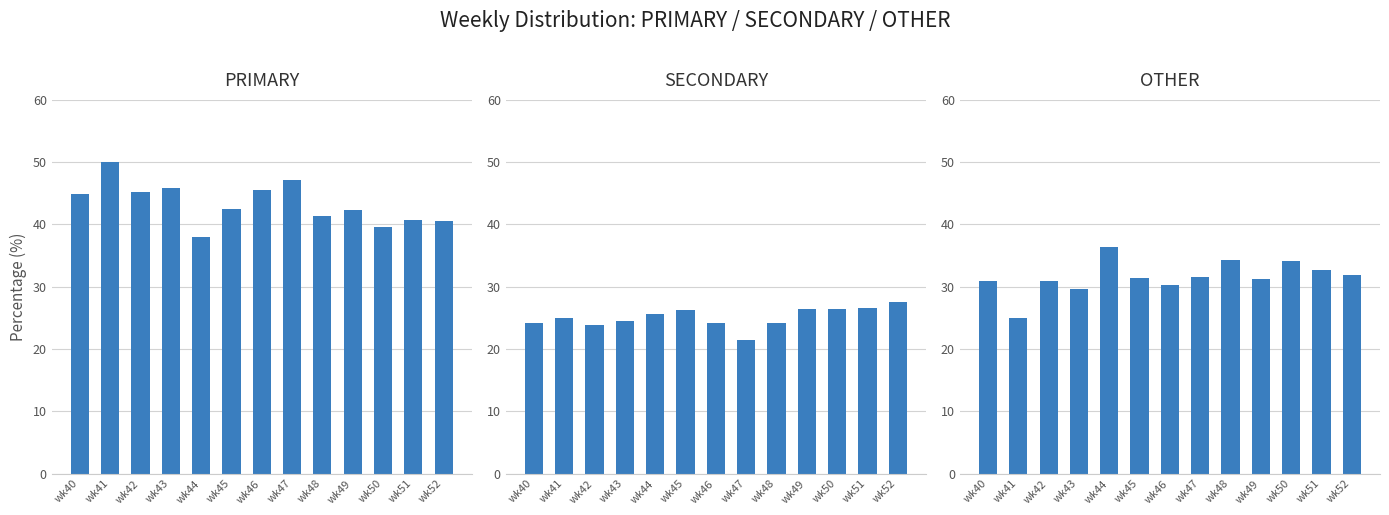

True or false: PRIMARY has a value of 19.1 at wk52.

False